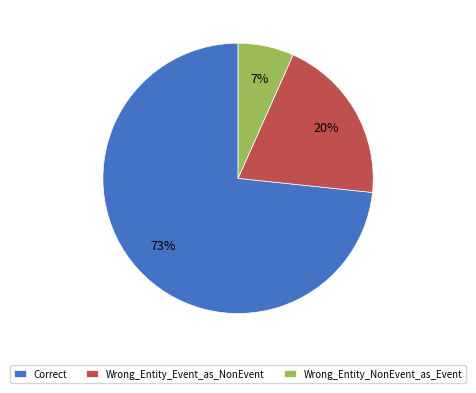

Approximately how many times larger is the value at Wrong_Entity_Event_as_NonEvent compared to Correct?

0.3